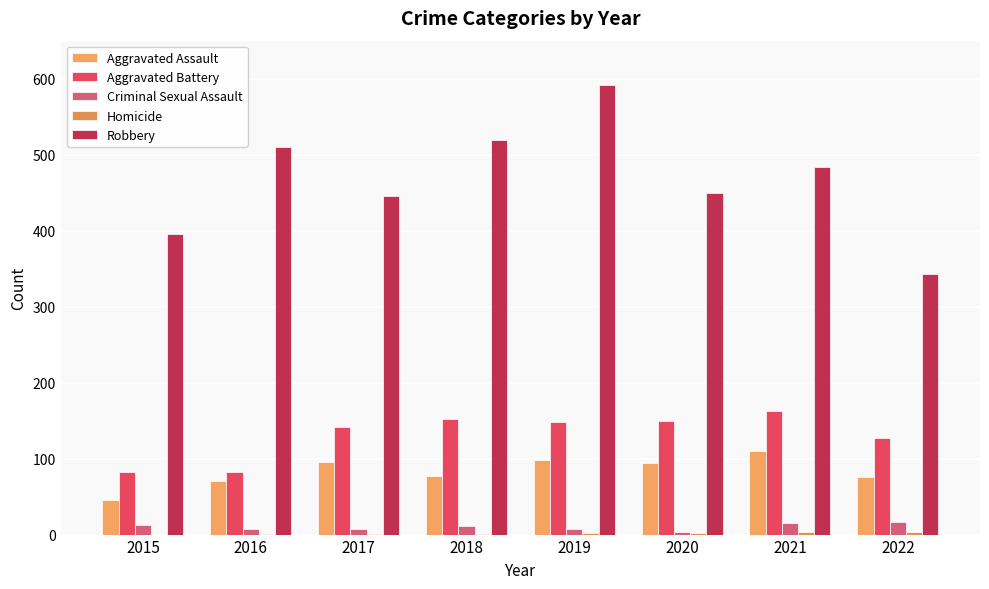

What is the difference between the second highest and second lowest values in the Criminal Sexual Assault series?

7